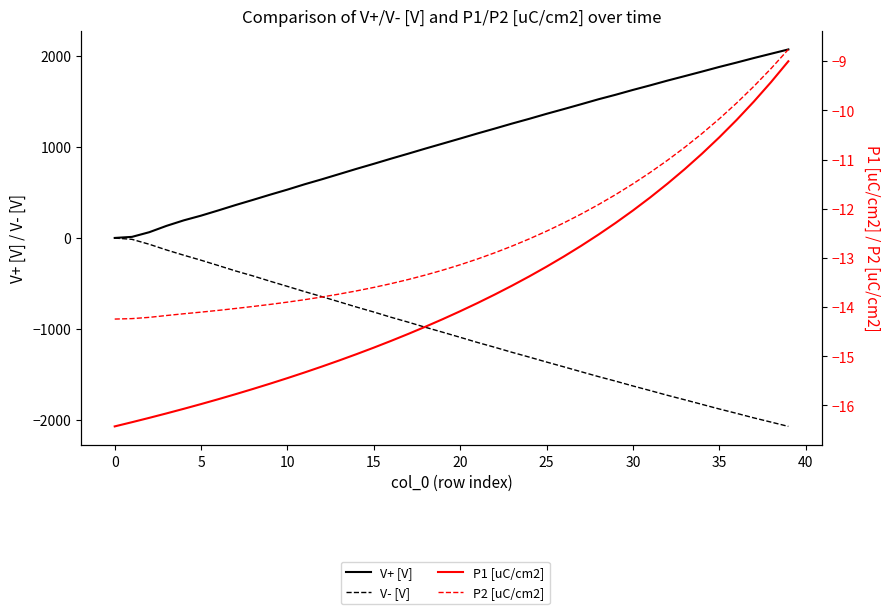

Count the number of data series in this chart.

4